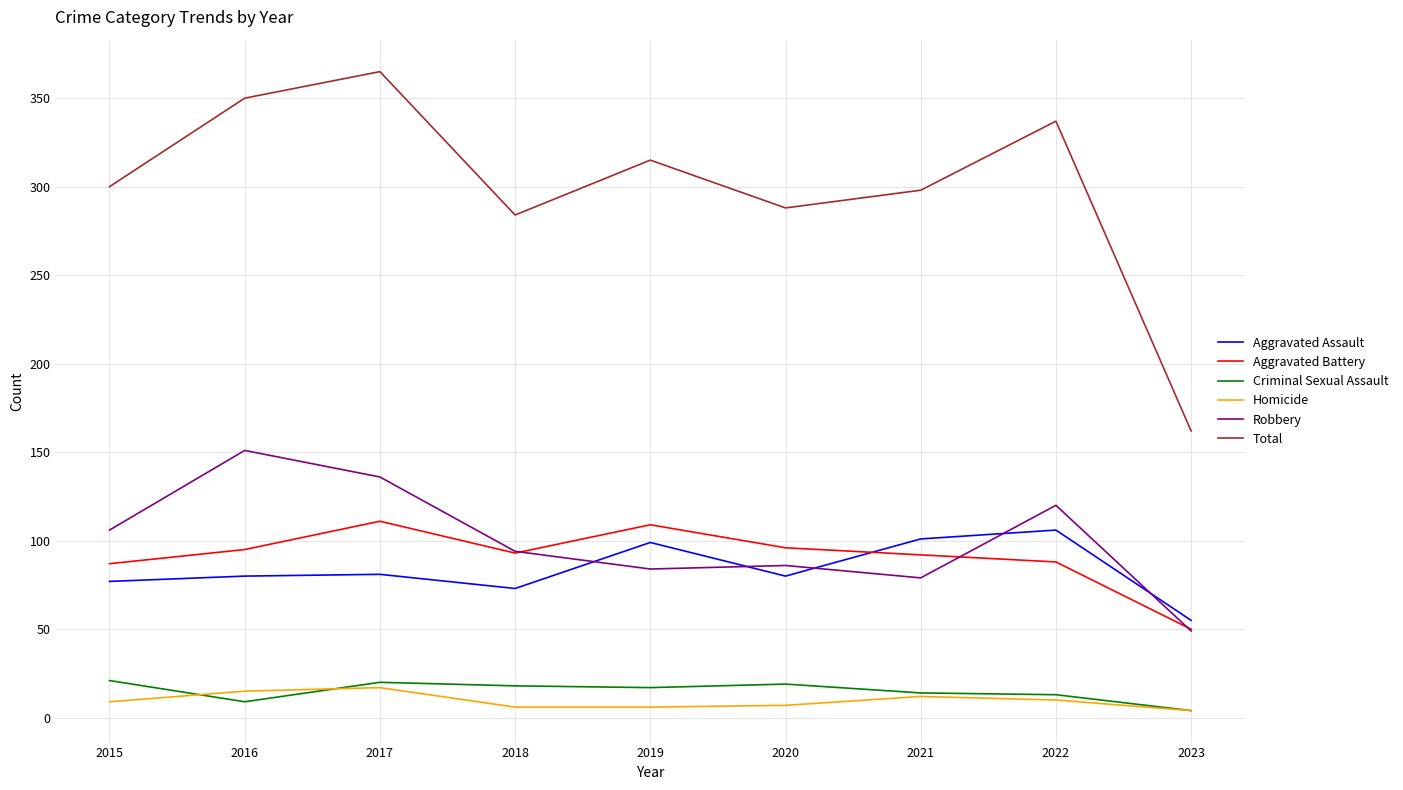

The Robbery series shows 94 at 2018. True or false?

True